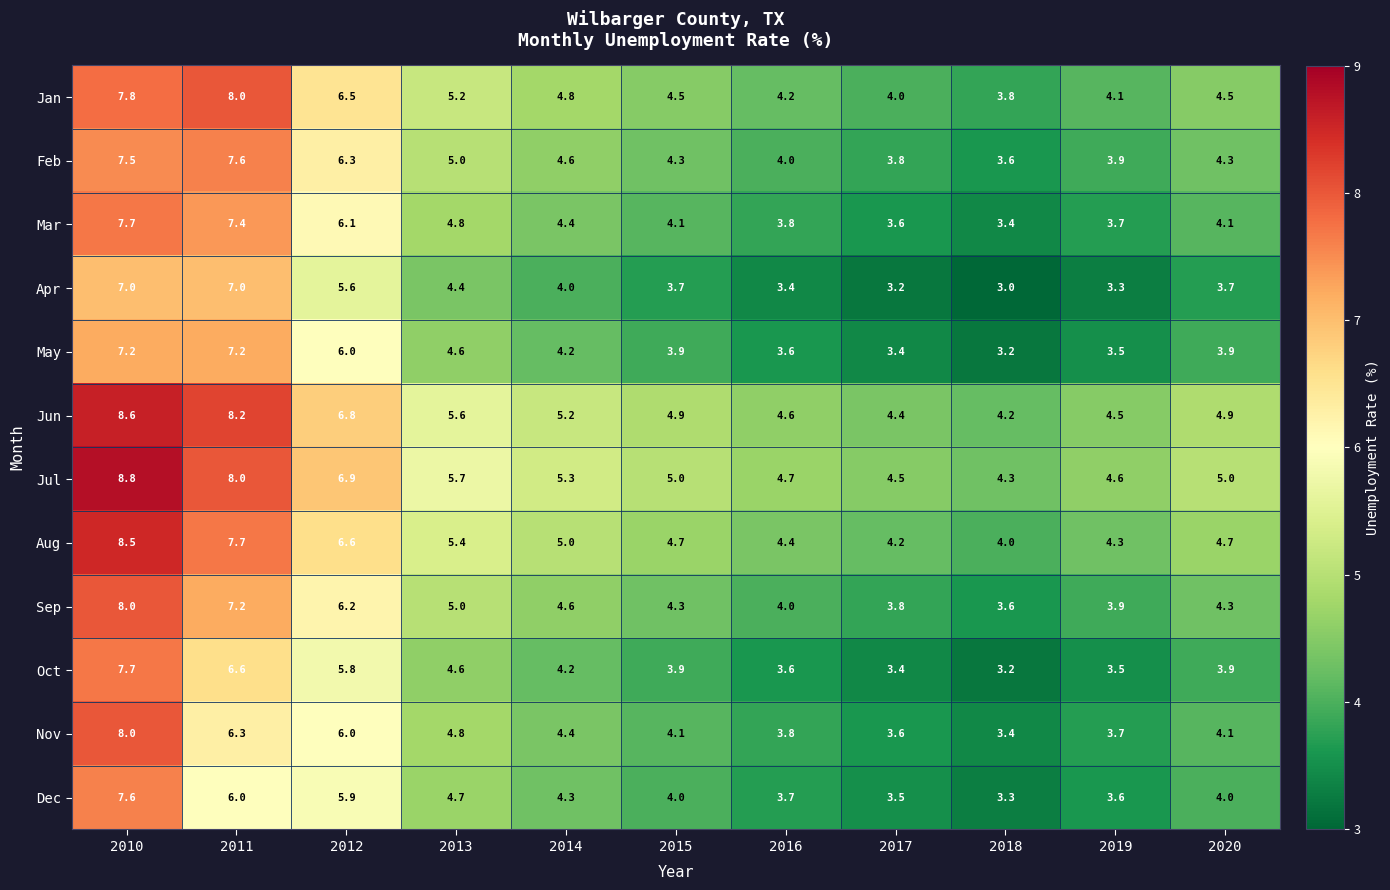

Which series has the largest range (max minus min)?

Nov